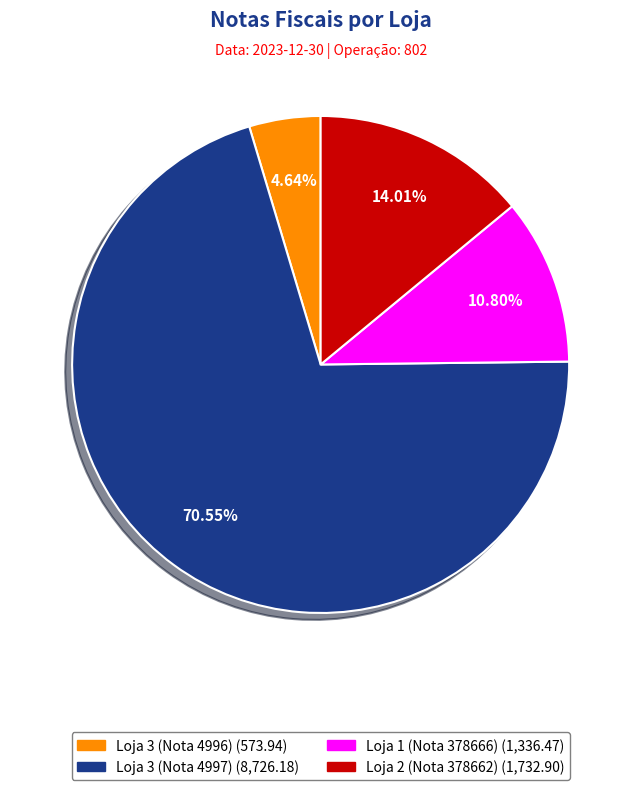

Is Loja 2 (Nota 378662) the majority of the pie?

No